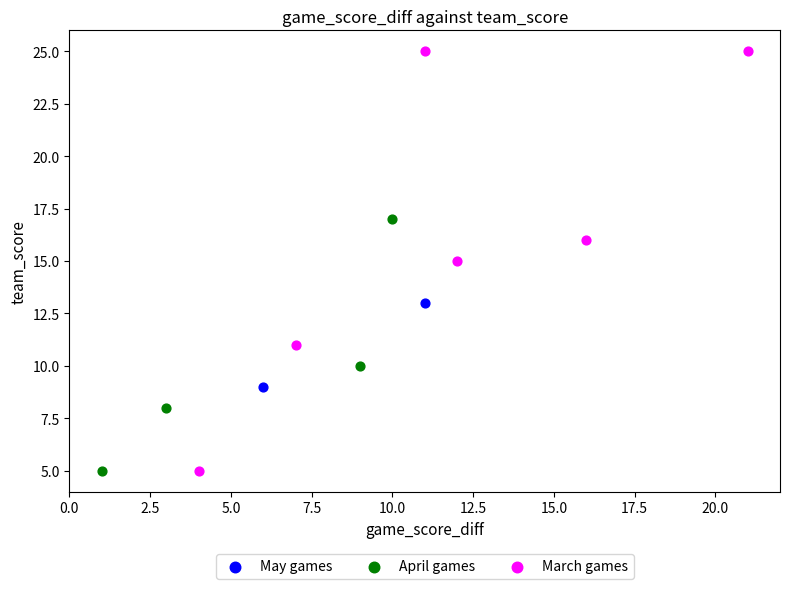

What are all the series names shown in the legend?

May games, April games, March games